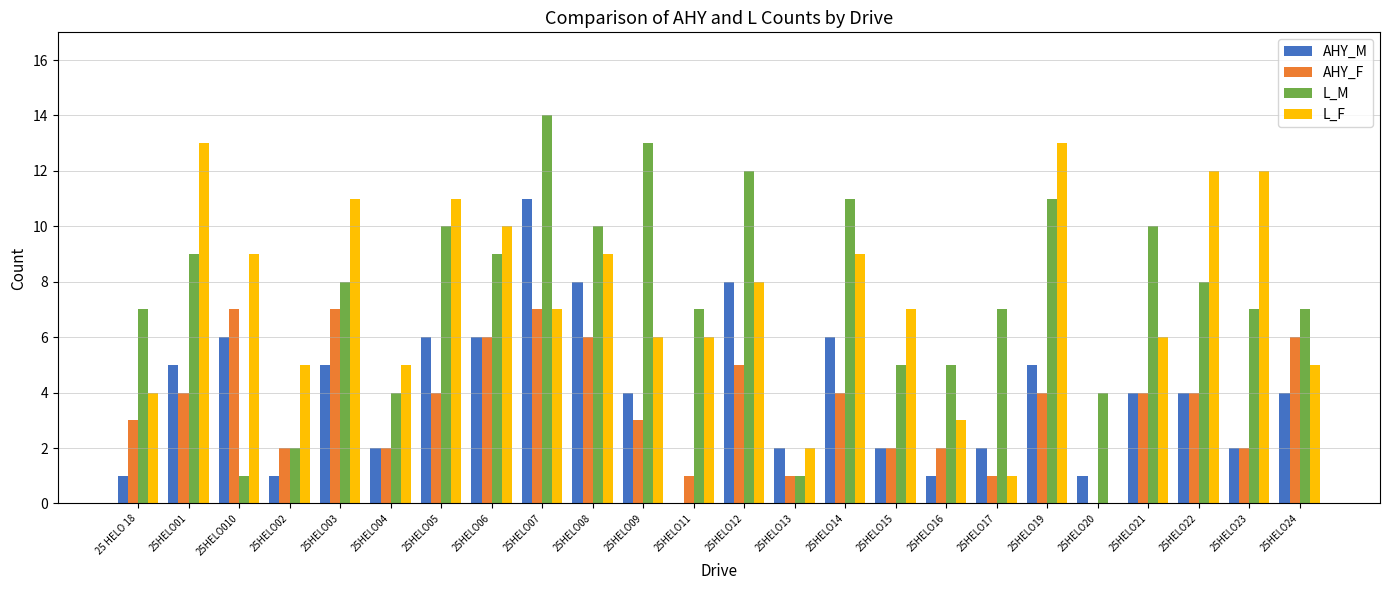

At which category does the chart reach its peak across all series?

25HELO07